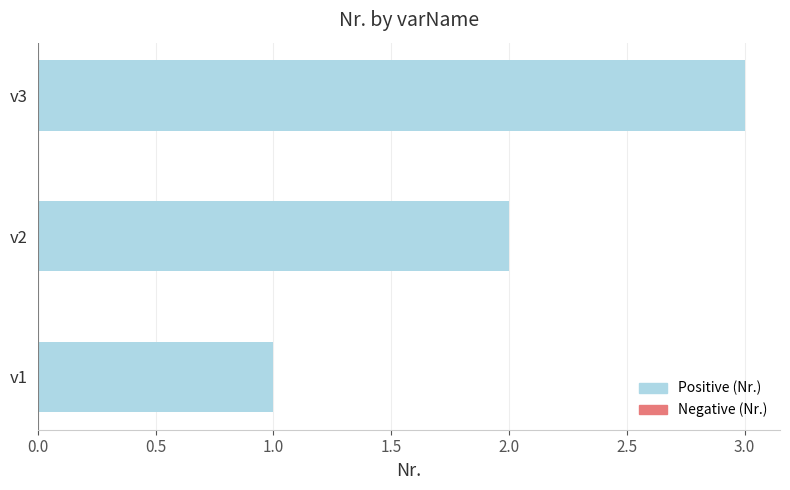

Rank the categories by value from lowest to highest.

v1, v2, v3